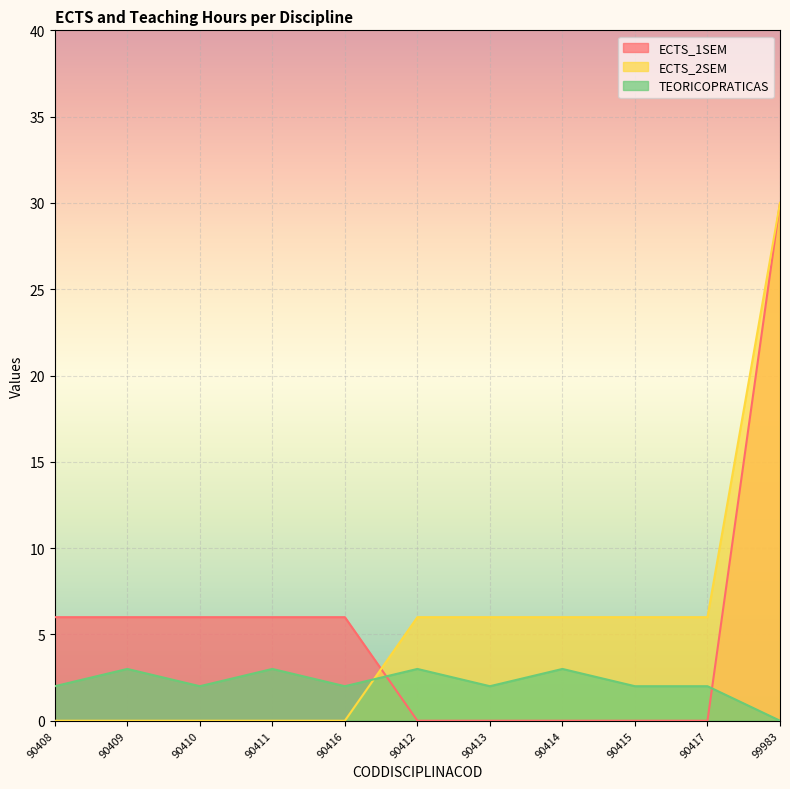

How many values in the ECTS_1SEM series are below 6?

5